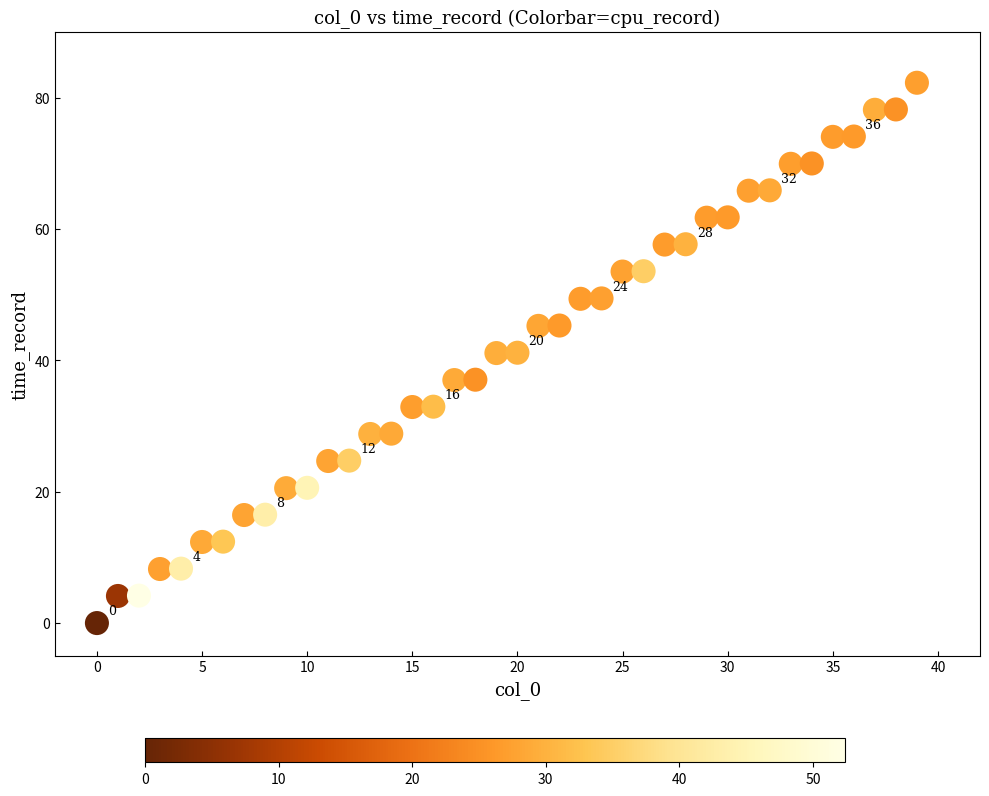

What is the range of Y values (max minus min)?

82.3